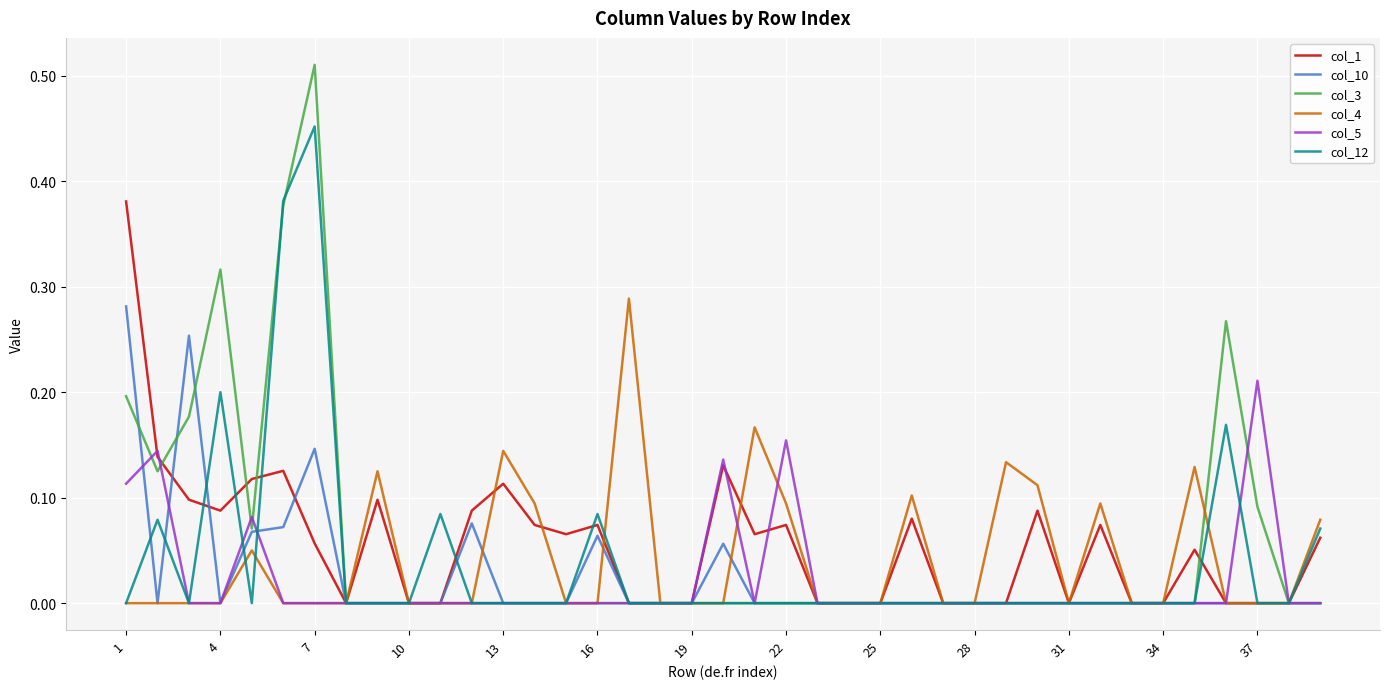

How many col_4 values are between 0 and 1?

39